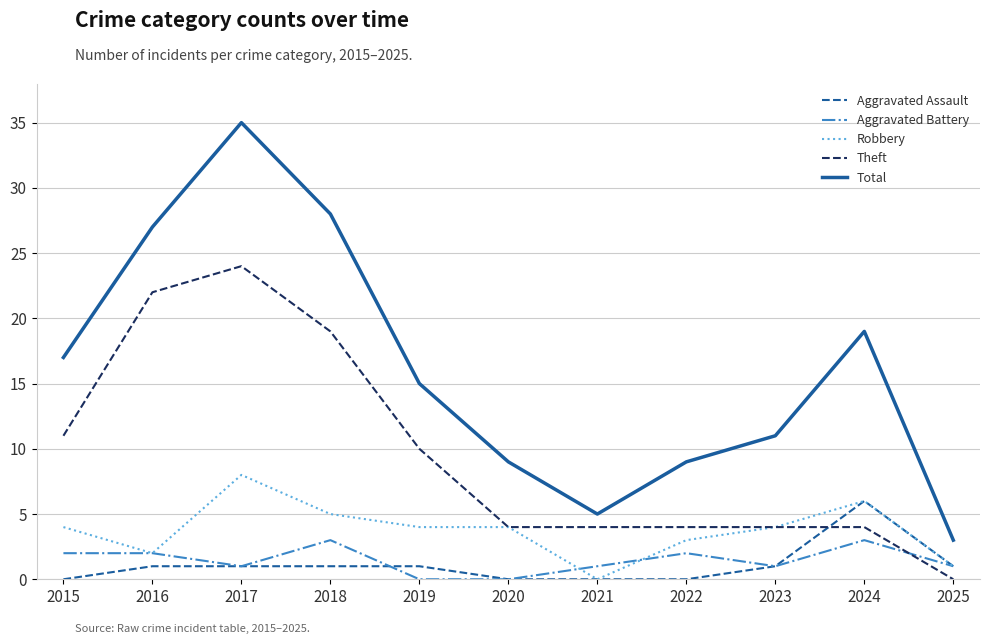

True or false: Total has more than 2 interior local peaks.

False